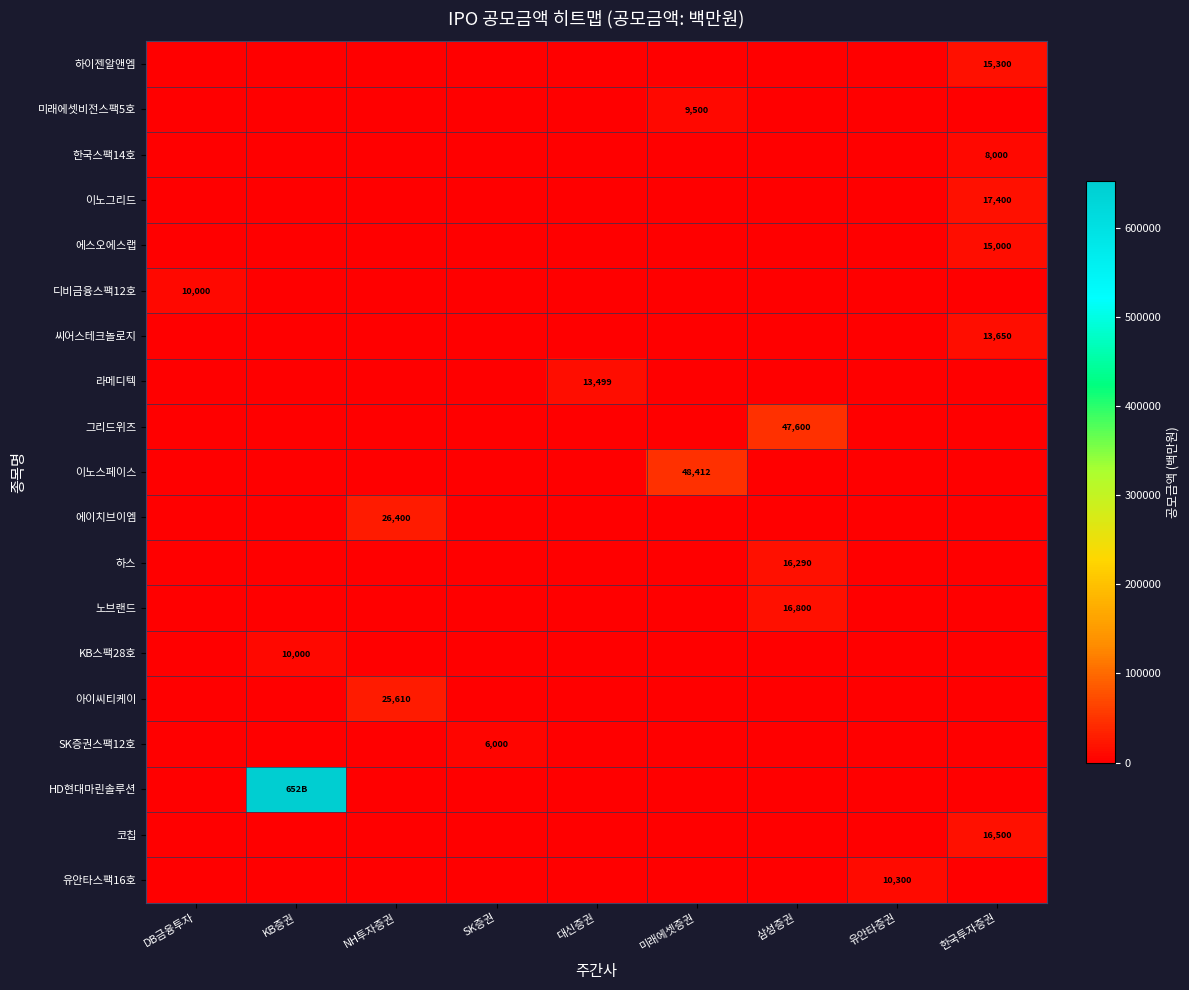

Is the value of 코칩 at 대신증권 greater than the value of 한국스팩14호 at 한국투자증권?

No